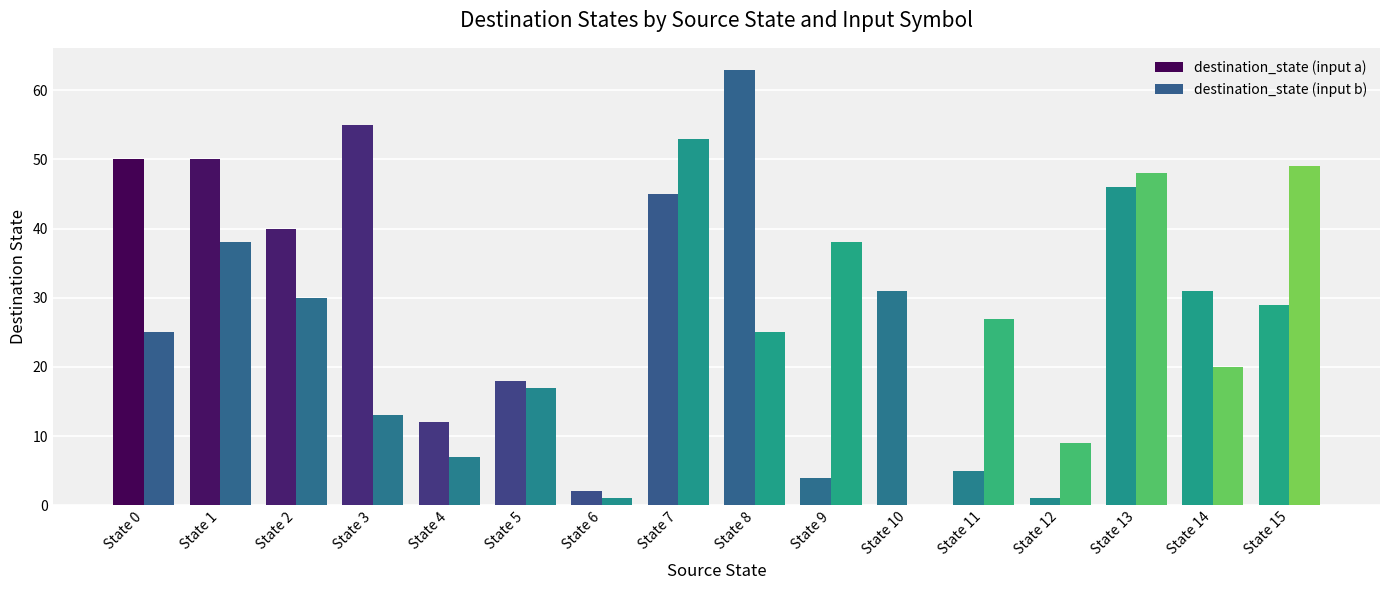

Reading left to right, extract all data points from this chart.

destination_state (input a): State 0=50	State 1=50	State 2=40	State 3=55	State 4=12	State 5=18	State 6=2	State 7=45	State 8=63	State 9=4	State 10=31	State 11=5	State 12=1	State 13=46	State 14=31	State 15=29
destination_state (input b): State 0=25	State 1=38	State 2=30	State 3=13	State 4=7	State 5=17	State 6=1	State 7=53	State 8=25	State 9=38	State 10=0	State 11=27	State 12=9	State 13=48	State 14=20	State 15=49